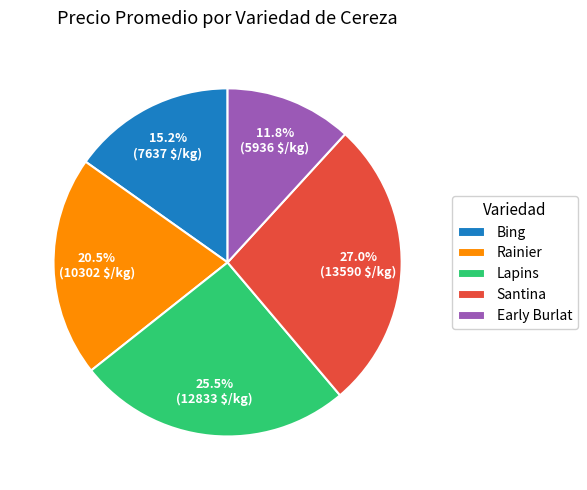

How many slices are in this pie chart?

5